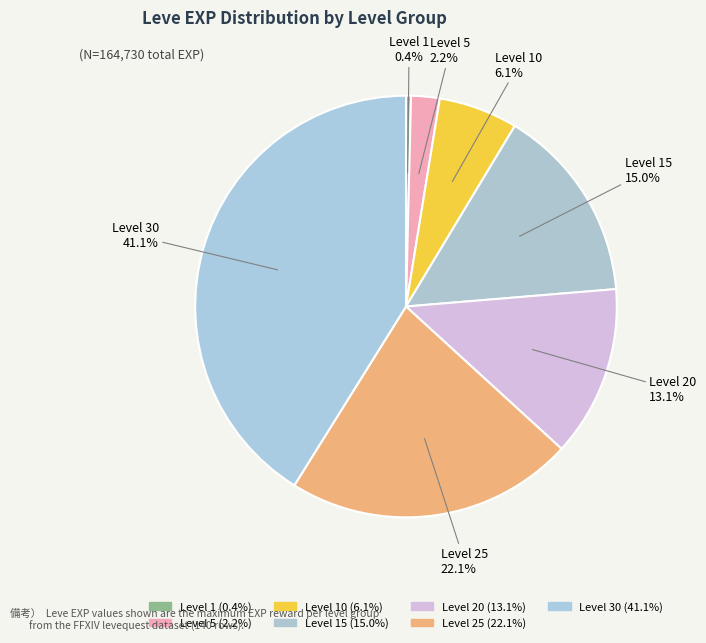

Count the number of slices in the pie.

7